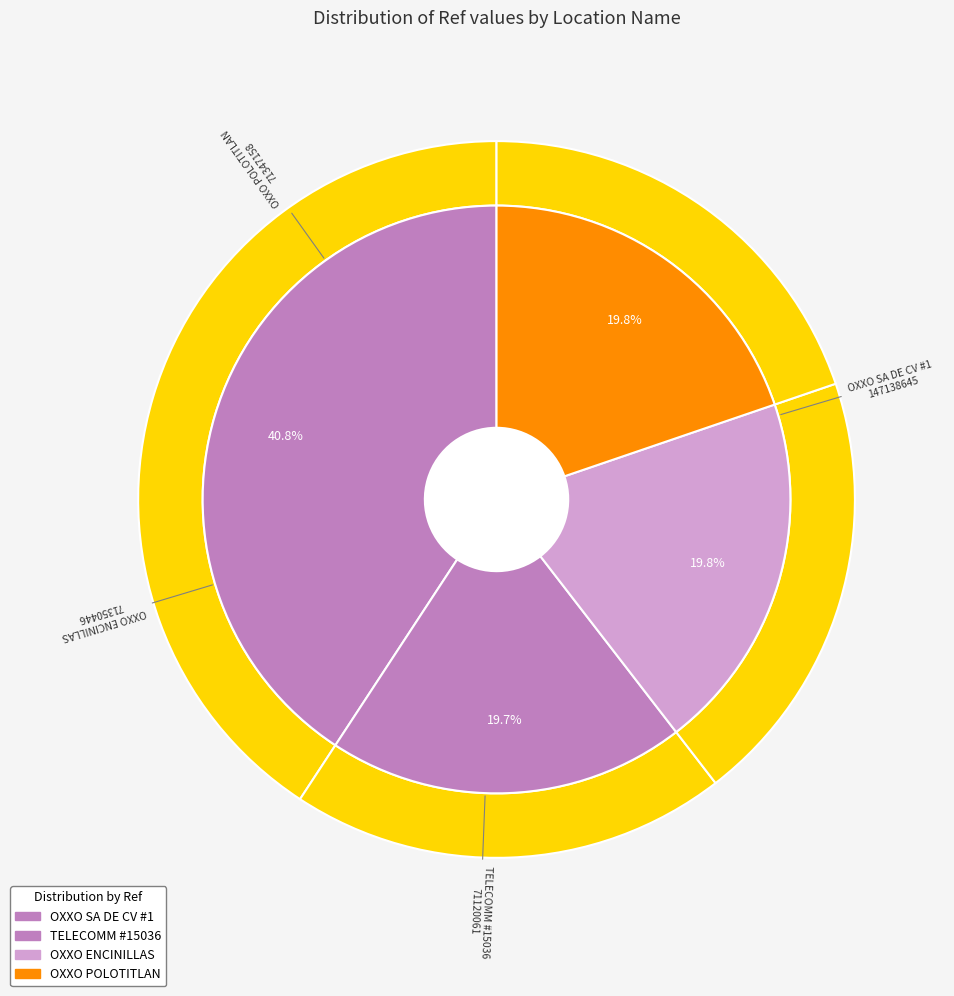

To the nearest percent, what is the difference between the CADENA COMERCIAL OXXO SA DE CV - #10QRI5 and OXXO - POLOTITLAN QRI slice percentages?

1%